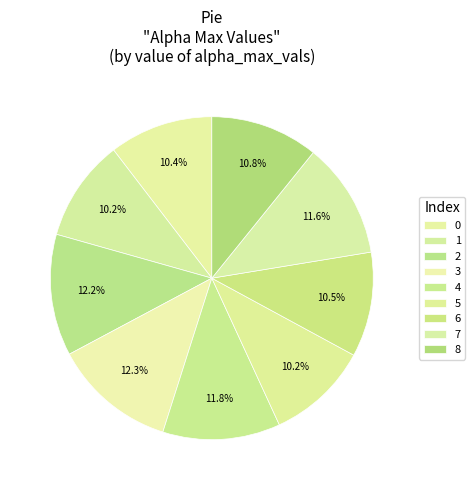

True or false: 5 accounts for 1% of the total.

False